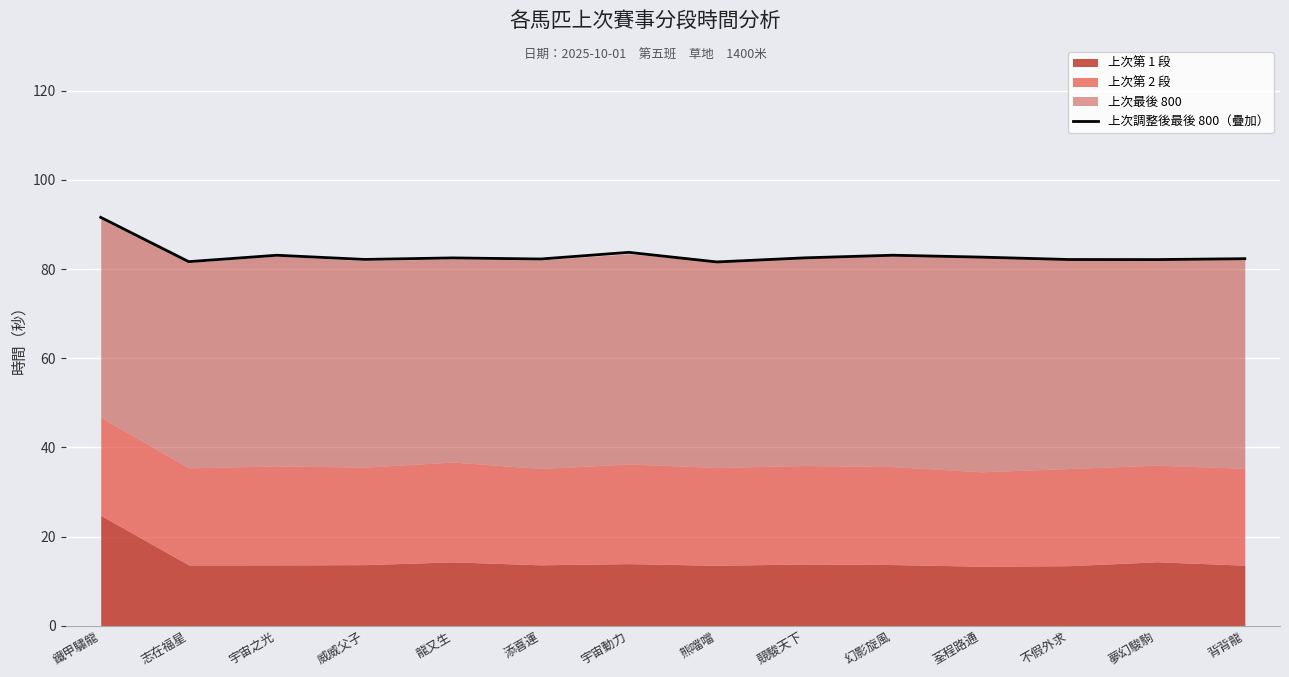

True or false: the data shows 82.2 at 添喜運.

True